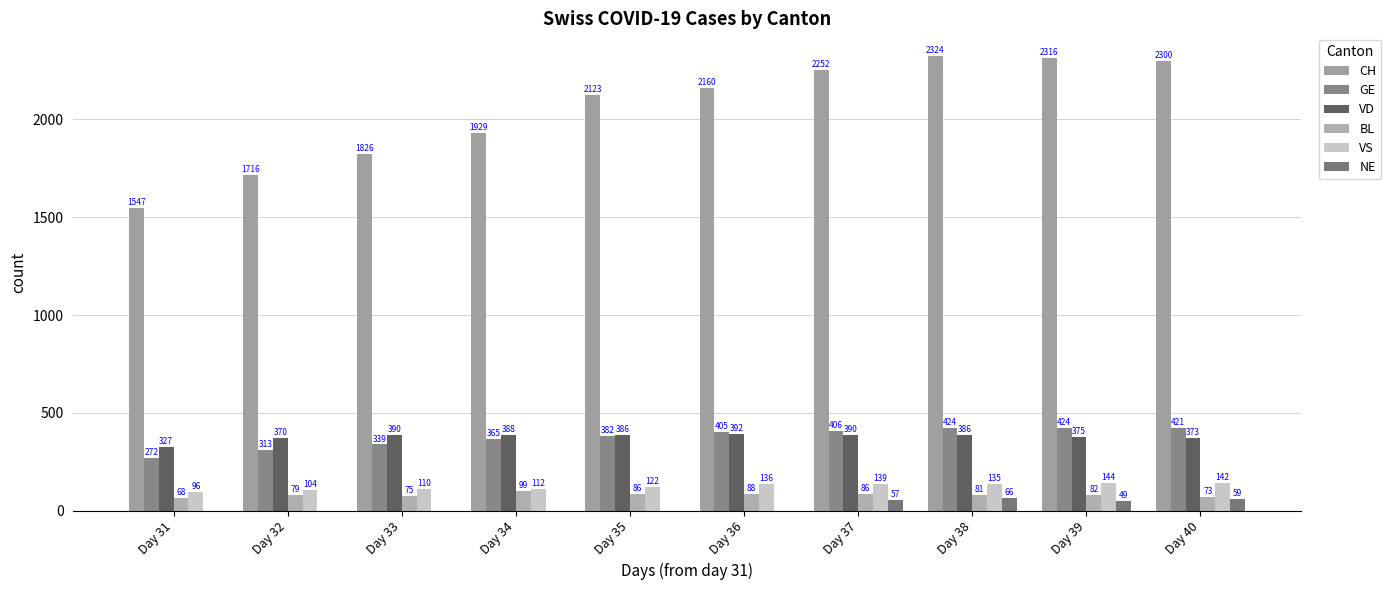

Reading left to right, list all the values displayed in this chart.

CH: Day 31=1547	Day 32=1716	Day 33=1826	Day 34=1929	Day 35=2123	Day 36=2160	Day 37=2252	Day 38=2324	Day 39=2316	Day 40=2300
GE: Day 31=272	Day 32=313	Day 33=339	Day 34=365	Day 35=382	Day 36=405	Day 37=406	Day 38=424	Day 39=424	Day 40=421
VD: Day 31=327	Day 32=370	Day 33=390	Day 34=388	Day 35=386	Day 36=392	Day 37=390	Day 38=386	Day 39=375	Day 40=373
BL: Day 31=68	Day 32=79	Day 33=75	Day 34=99	Day 35=86	Day 36=88	Day 37=86	Day 38=81	Day 39=82	Day 40=73
VS: Day 31=96	Day 32=104	Day 33=110	Day 34=112	Day 35=122	Day 36=136	Day 37=139	Day 38=135	Day 39=144	Day 40=142
NE: Day 31=0	Day 32=0	Day 33=0	Day 34=0	Day 35=0	Day 36=0	Day 37=57	Day 38=66	Day 39=49	Day 40=59